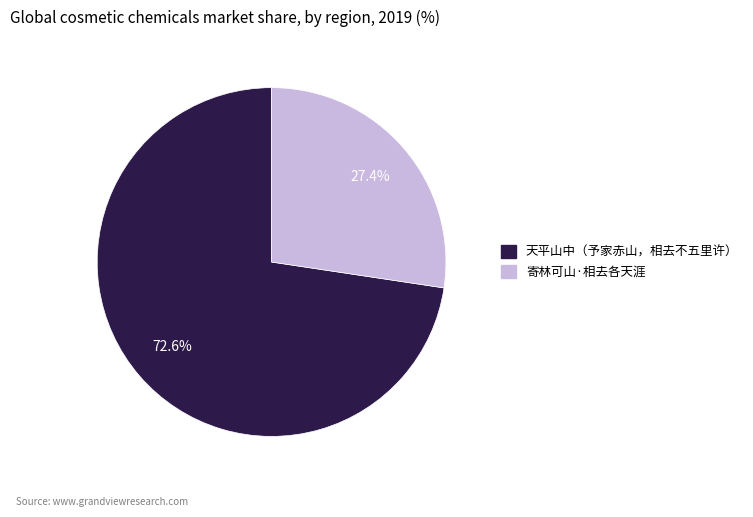

Does 天平山中（予家赤山，相去不五里许） account for over 50% of the chart?

Yes